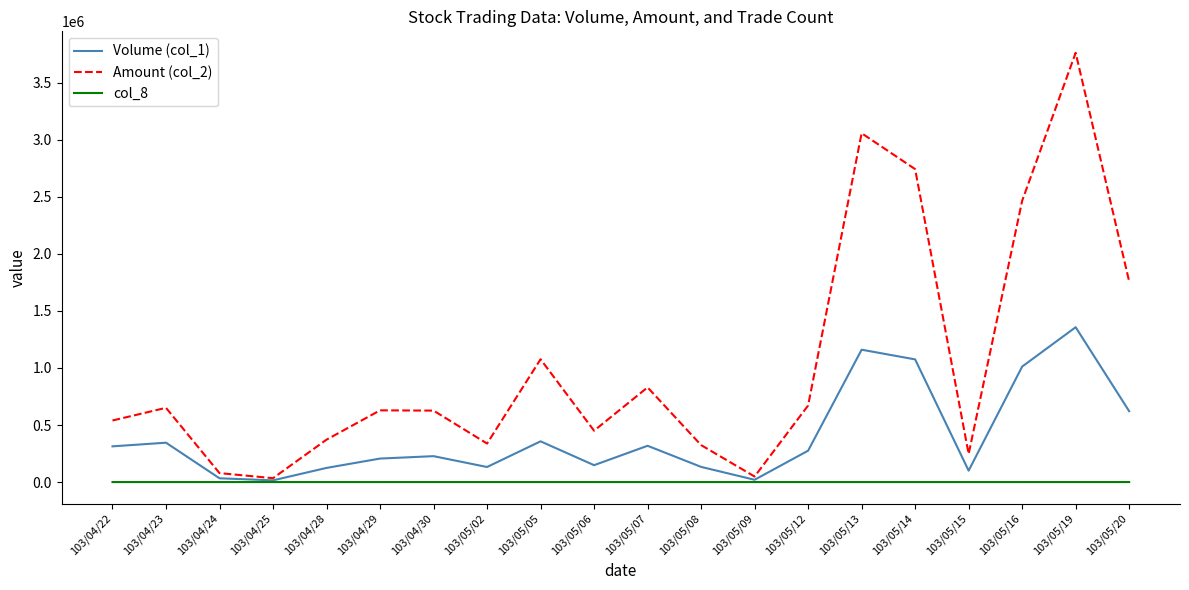

Which label corresponds to the largest value in the chart?

103/05/19